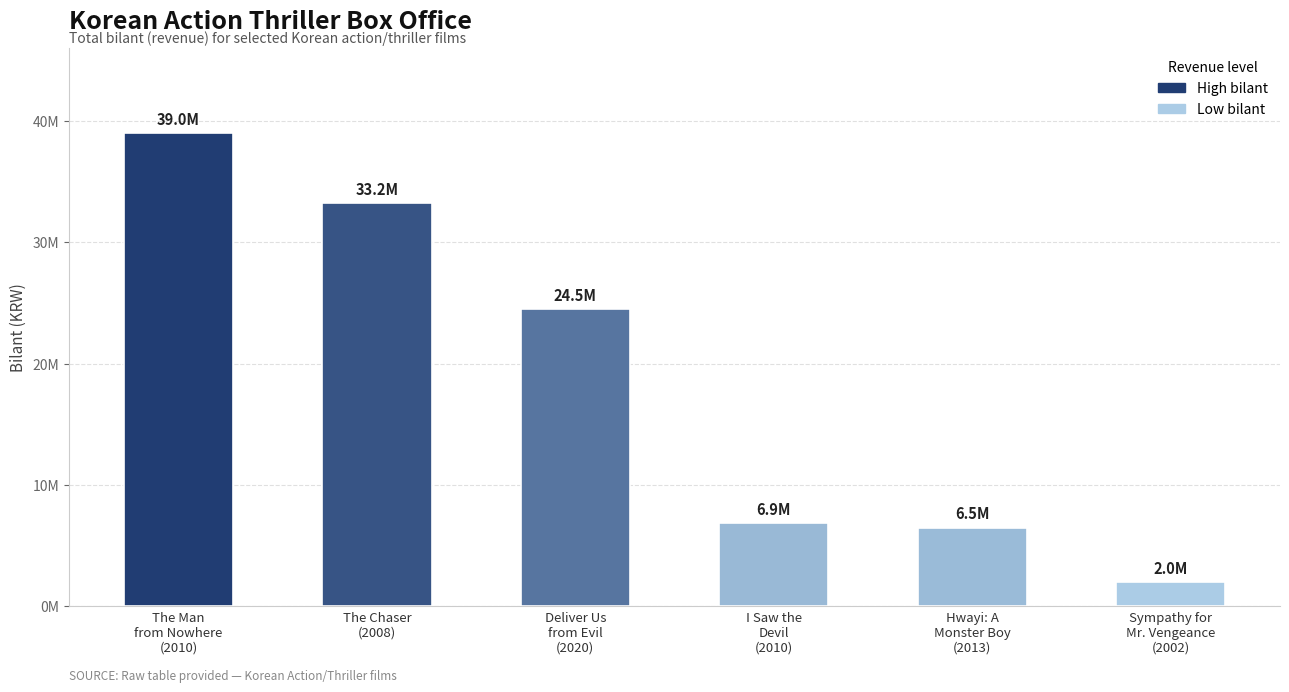

Where does the data first go above 24500000?

The Man
from Nowhere
(2010)